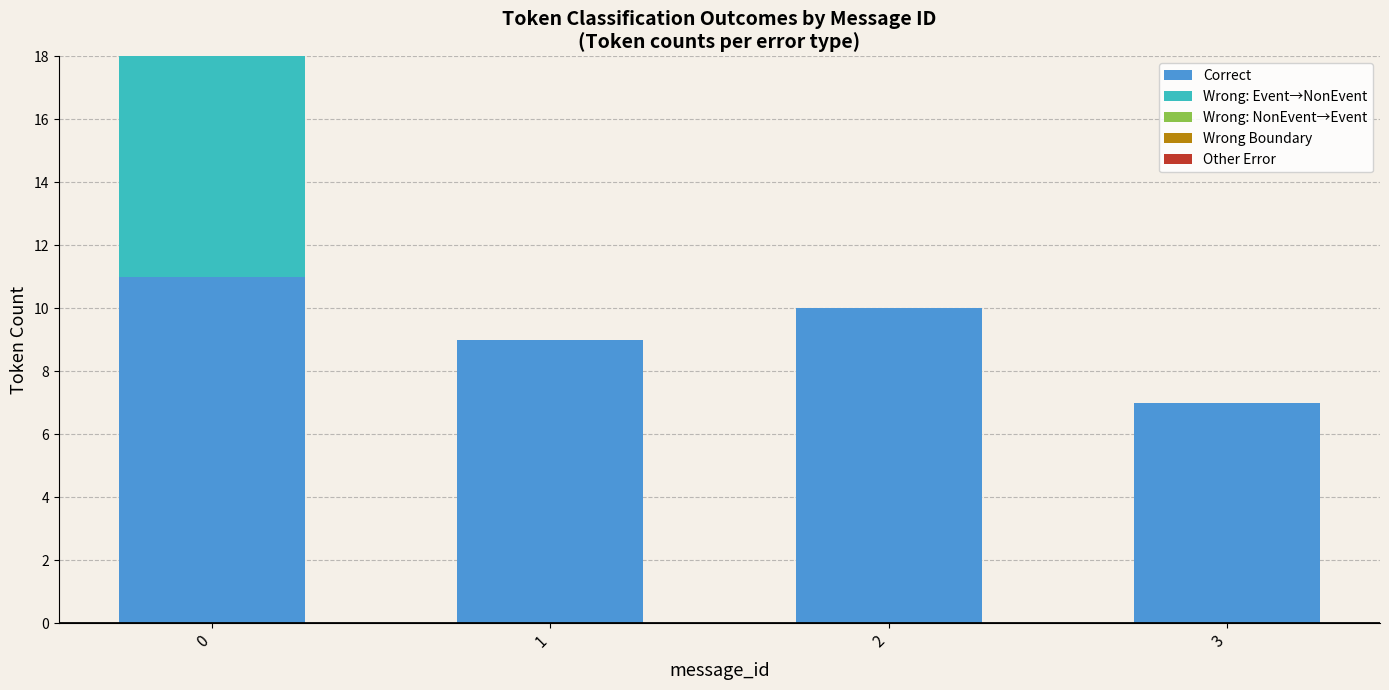

What is the sum of all Correct values?

37